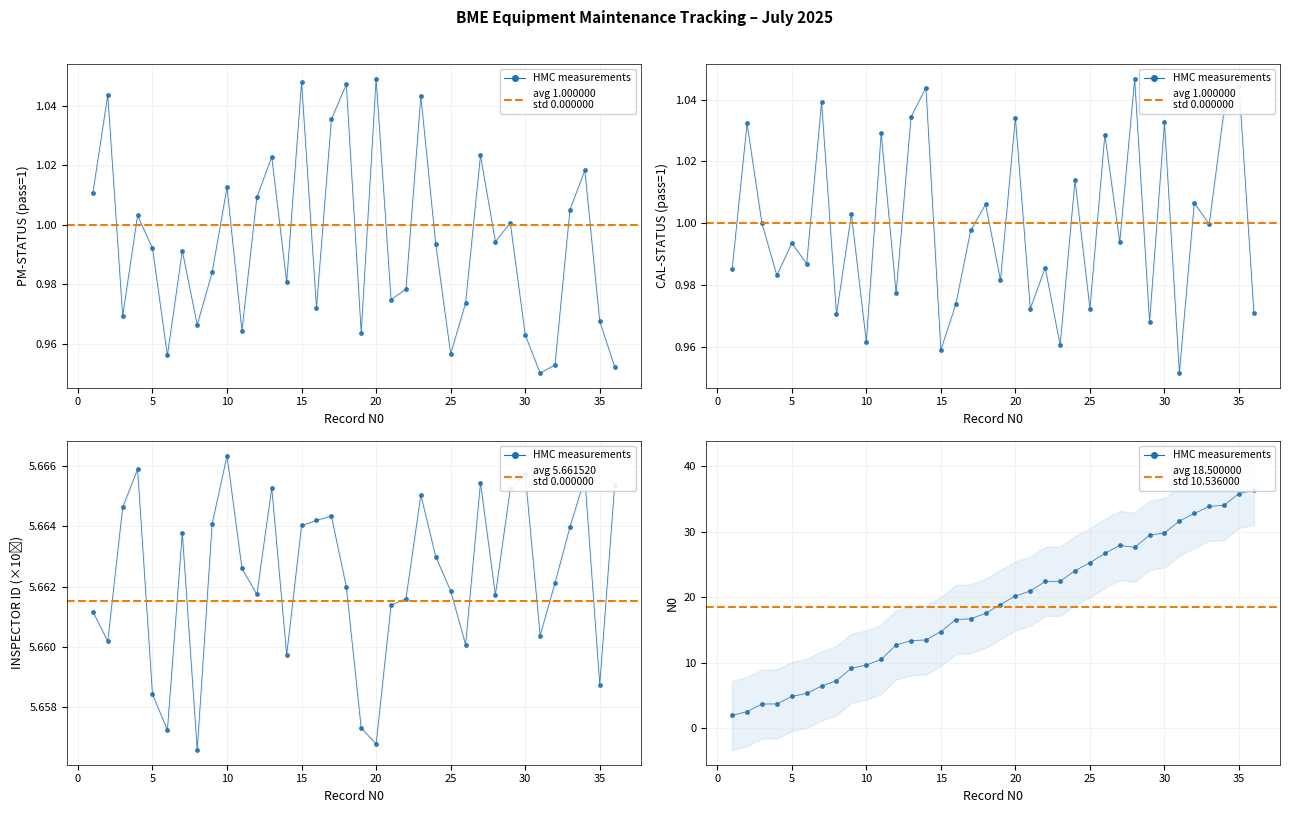

What is the maximum value shown in the chart?

36.3